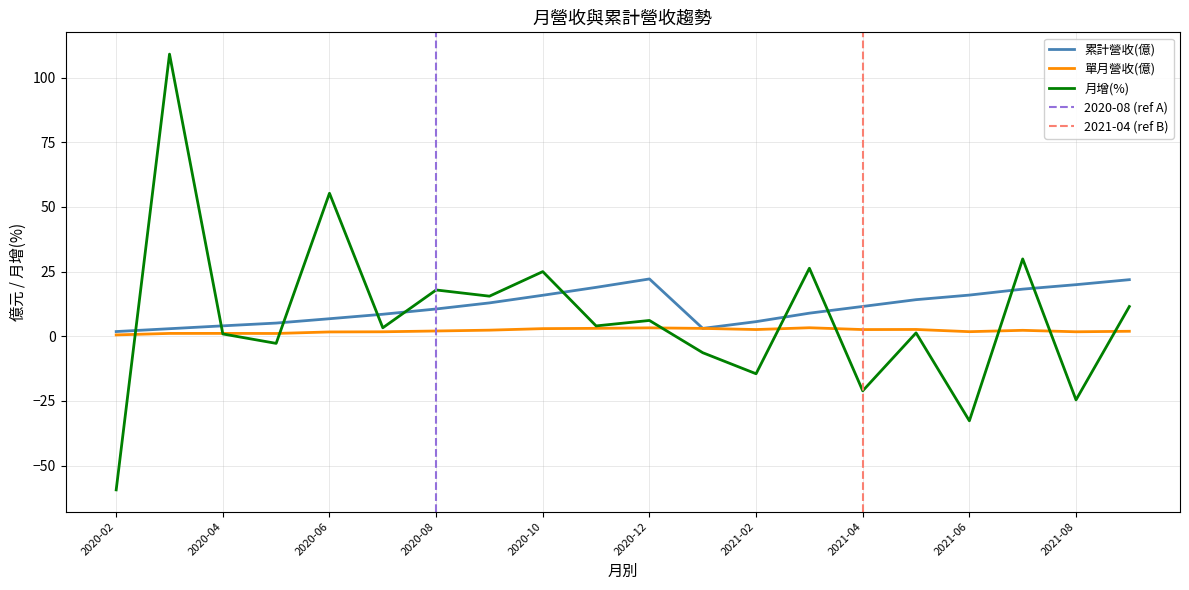

Where is 單月營收(億) nearest to the value 1?

2020-05